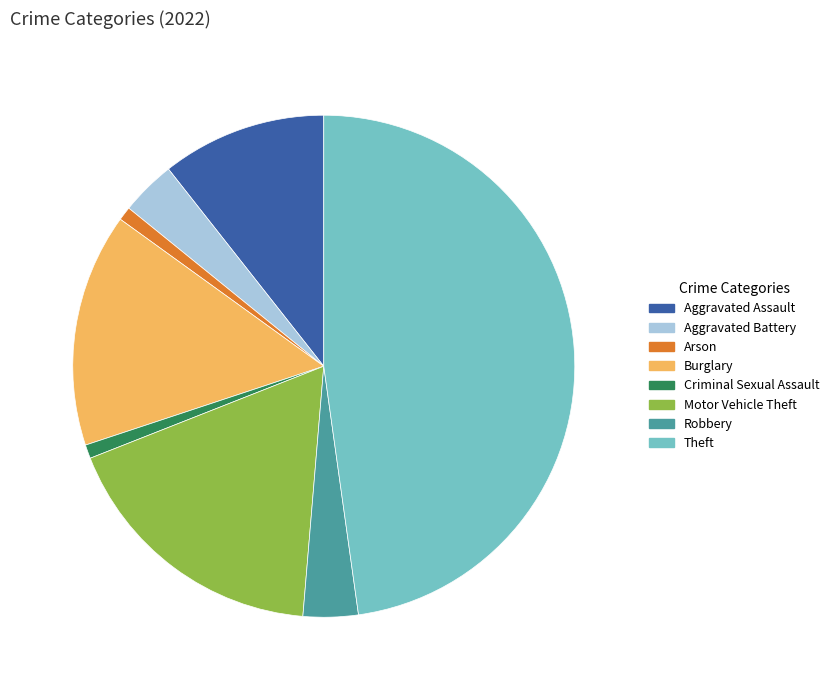

The Burglary slice represents 25% of the pie. True or false?

False